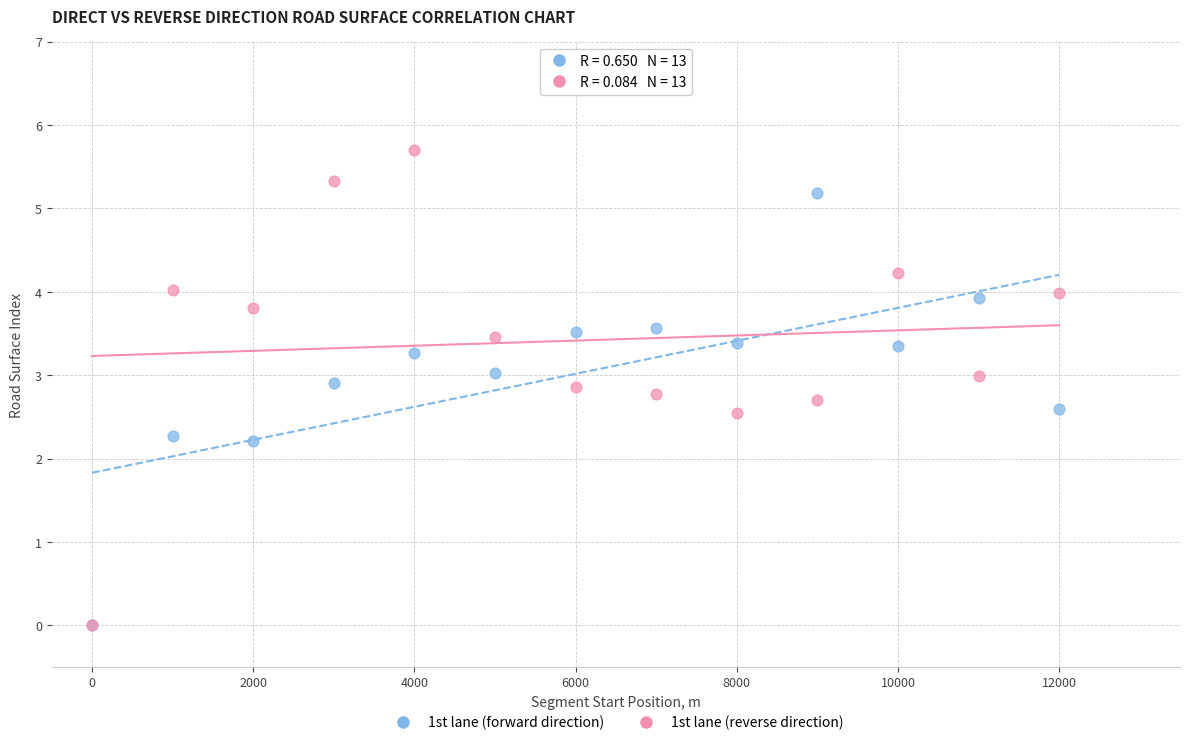

What are all the series names shown in the legend?

1st lane (forward direction), 1st lane (reverse direction)